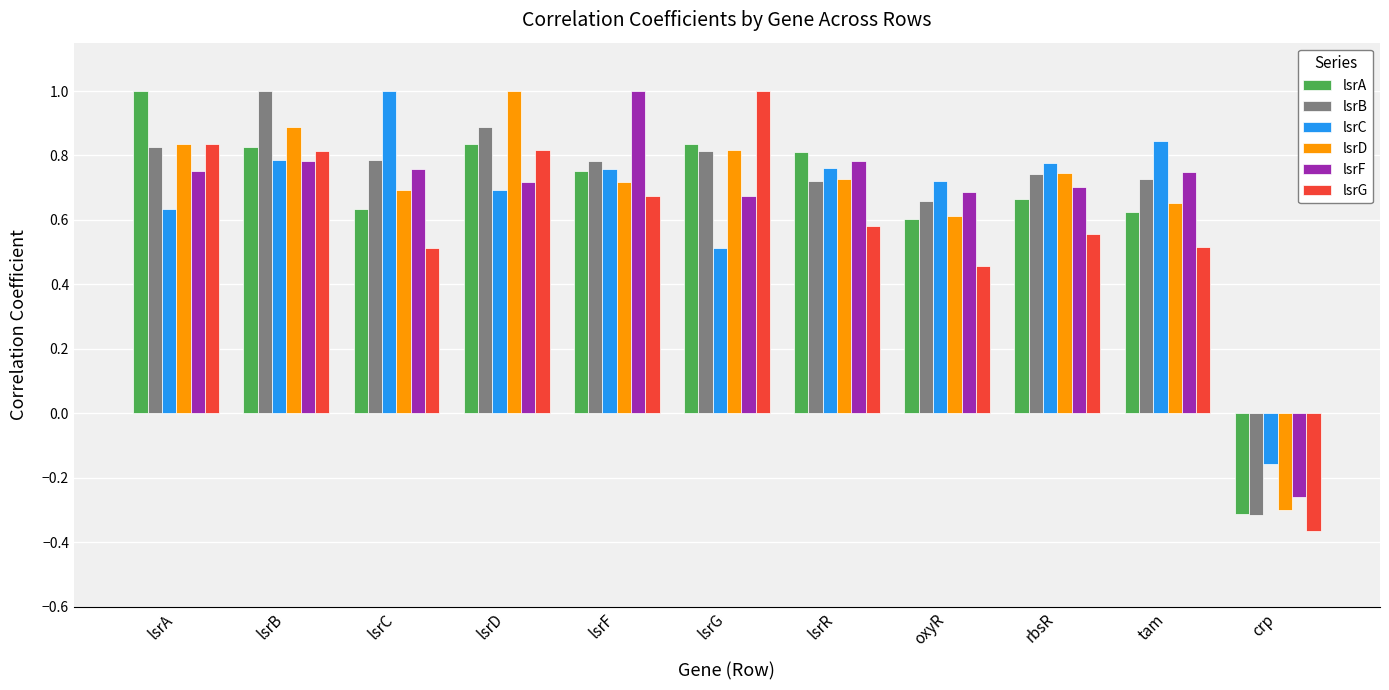

What is the difference between the maximum and minimum values in the lsrA series?

1.3